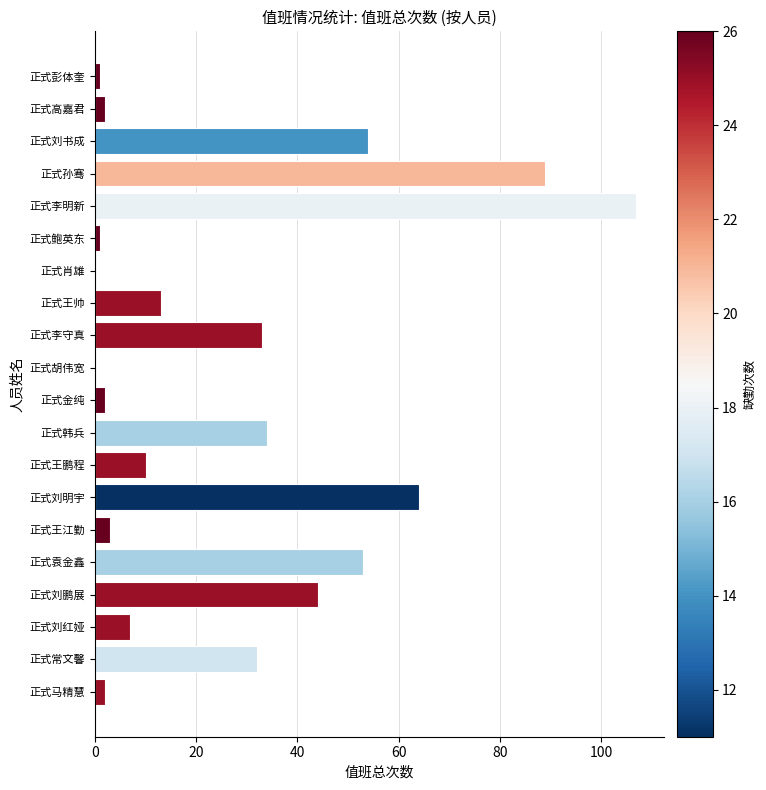

What is the greatest value displayed?

107